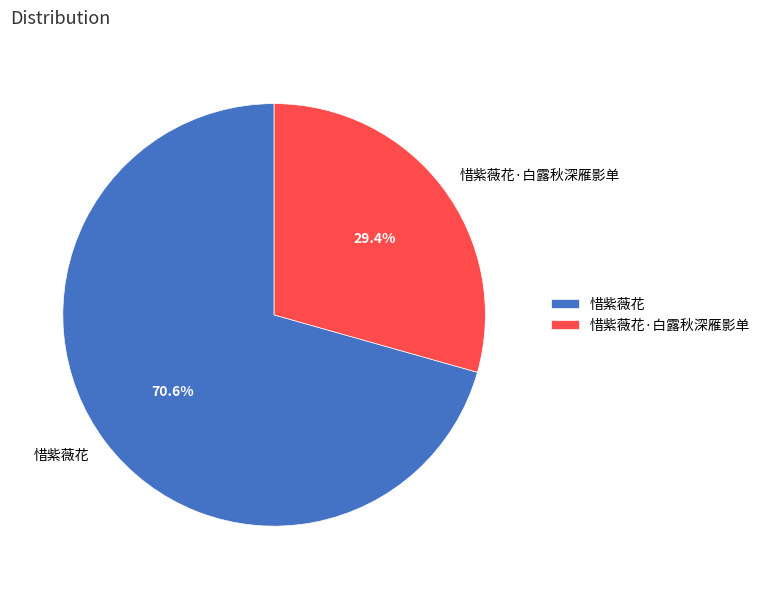

What percentage do 惜紫薇花 and 惜紫薇花·白露秋深雁影单 together represent?

100.0%